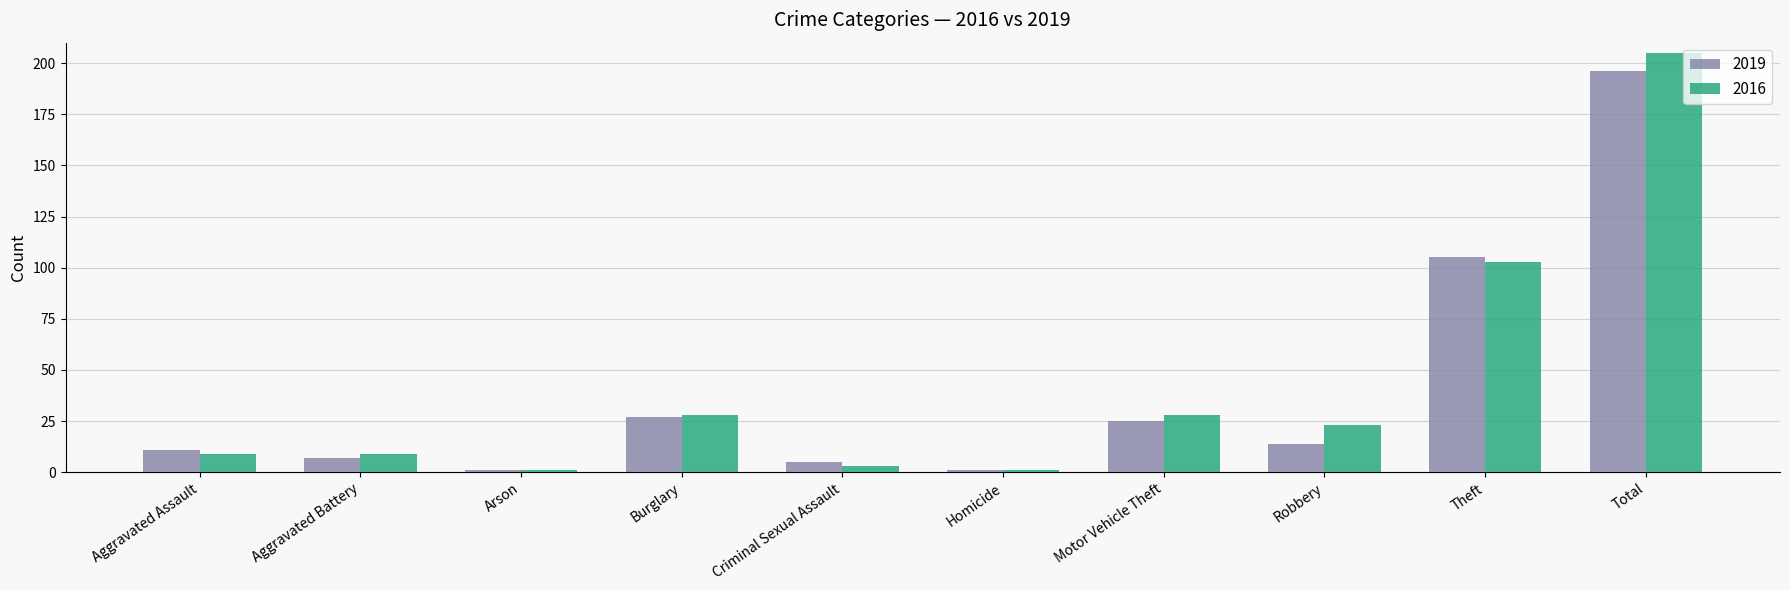

Is the value of 2016 at Theft greater than the value of 2019 at Criminal Sexual Assault?

Yes